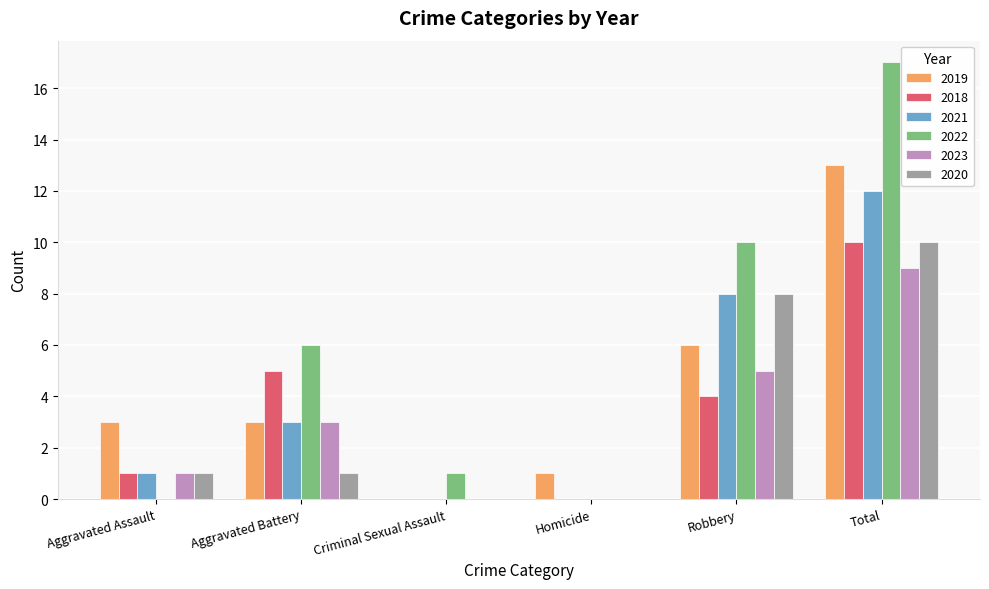

How many distinct data groups are displayed?

6